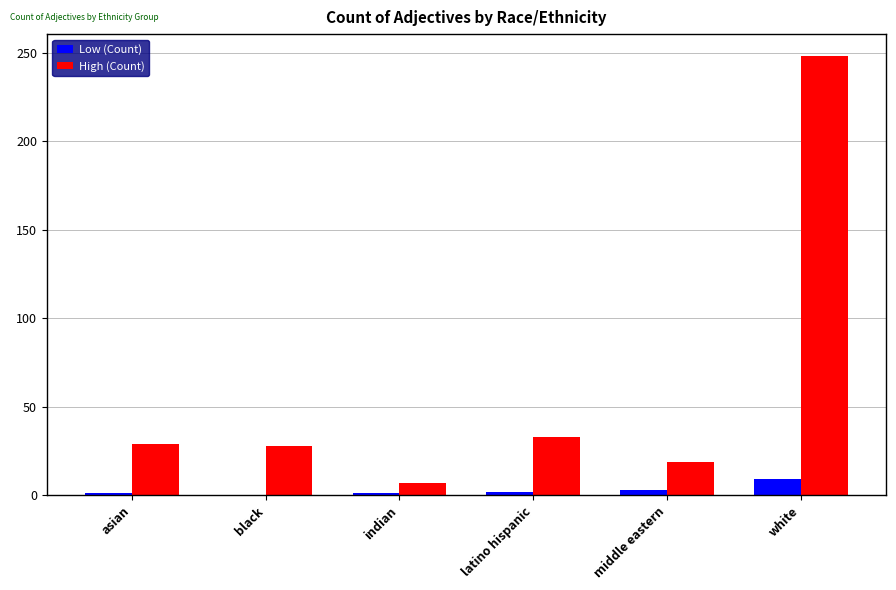

What is the average value of the Low (Count) series?

3